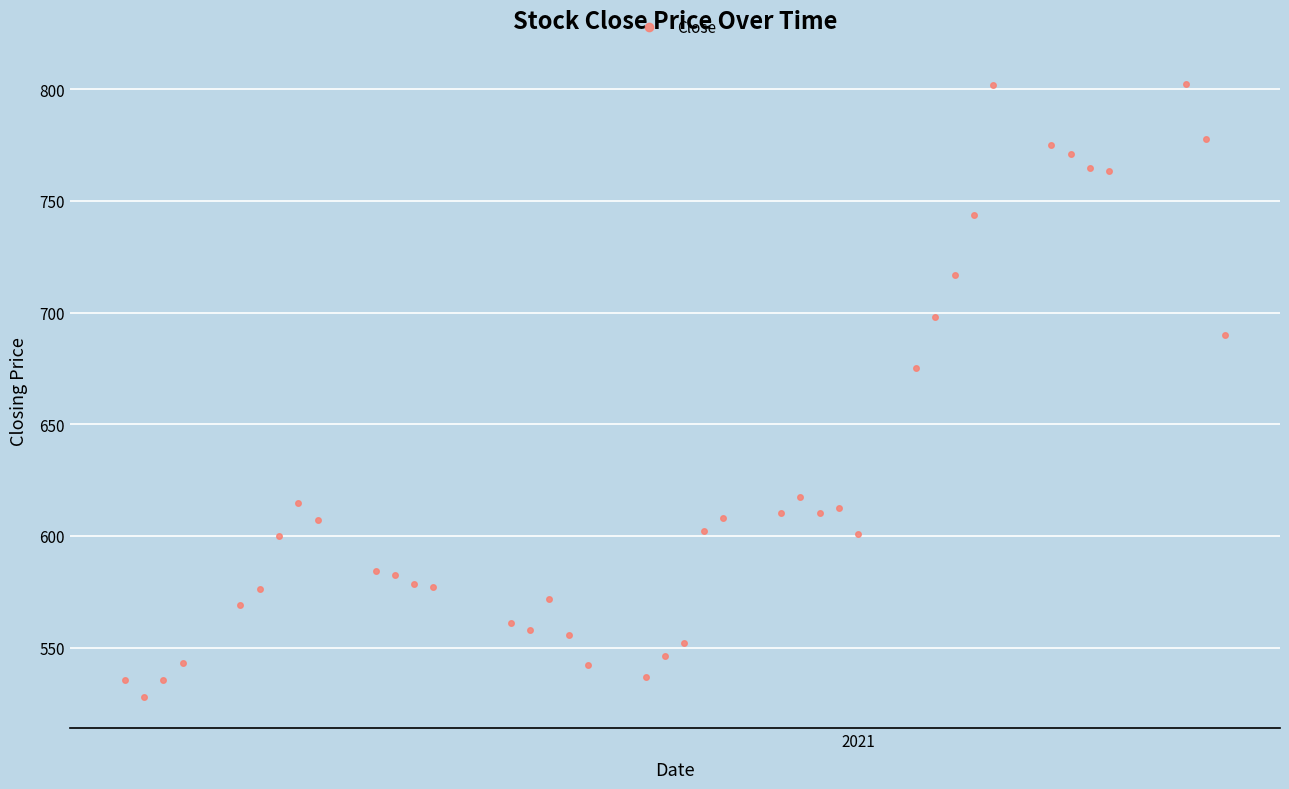

What is the value of the 4th point from the left?

543.1